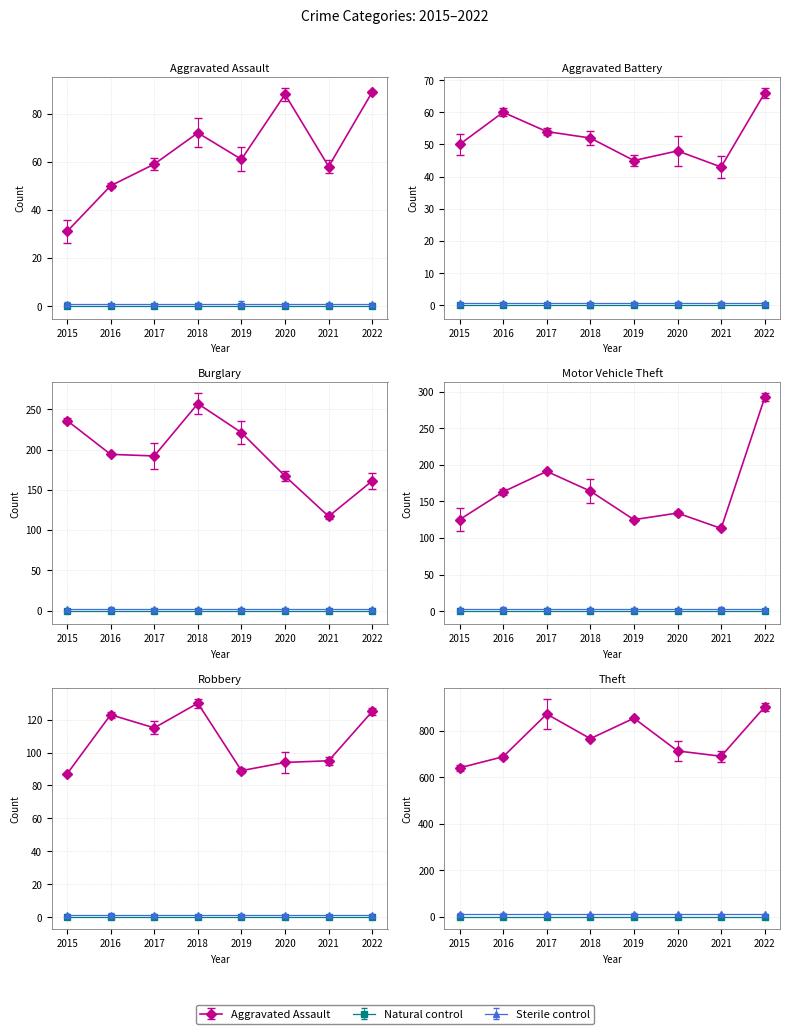

What is the highest value of the Robbery series?

130